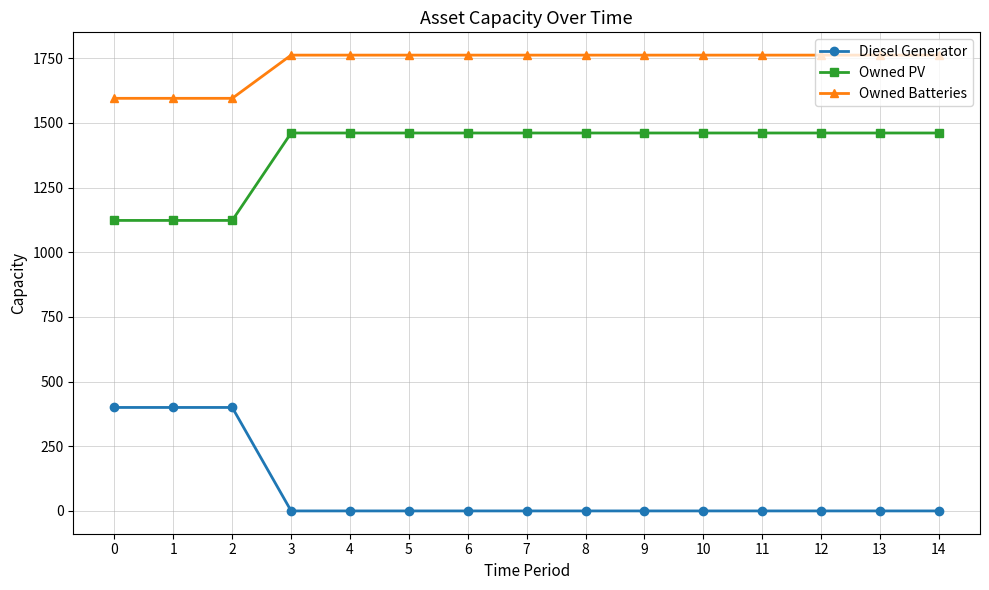

Does the chart have visible grid lines?

Yes